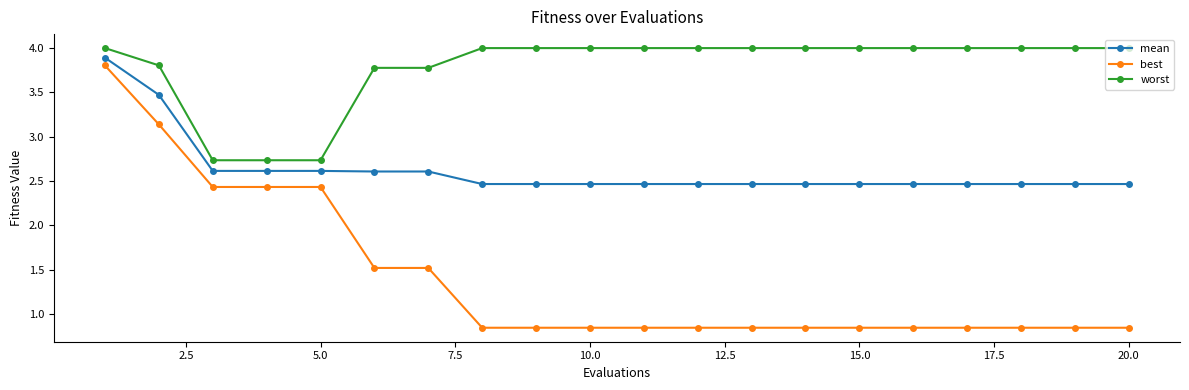

Which series has the largest range (max minus min)?

best